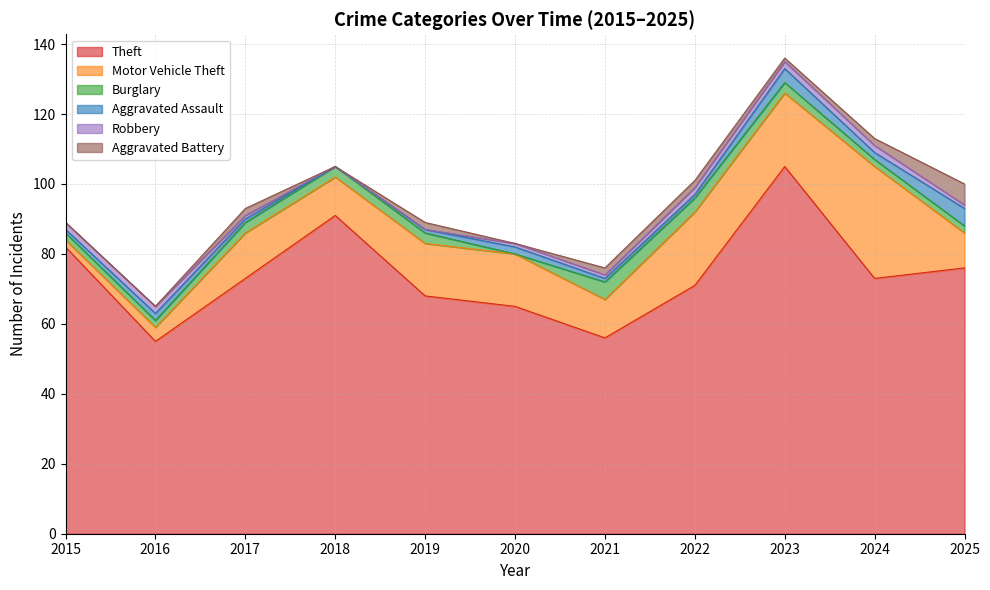

How many data points in Aggravated Battery are above 2?

1